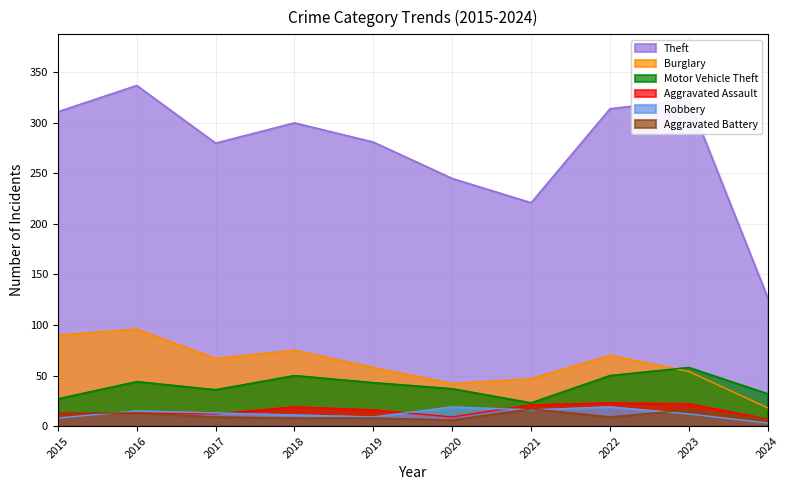

Where is the first local minimum for Burglary?

2017